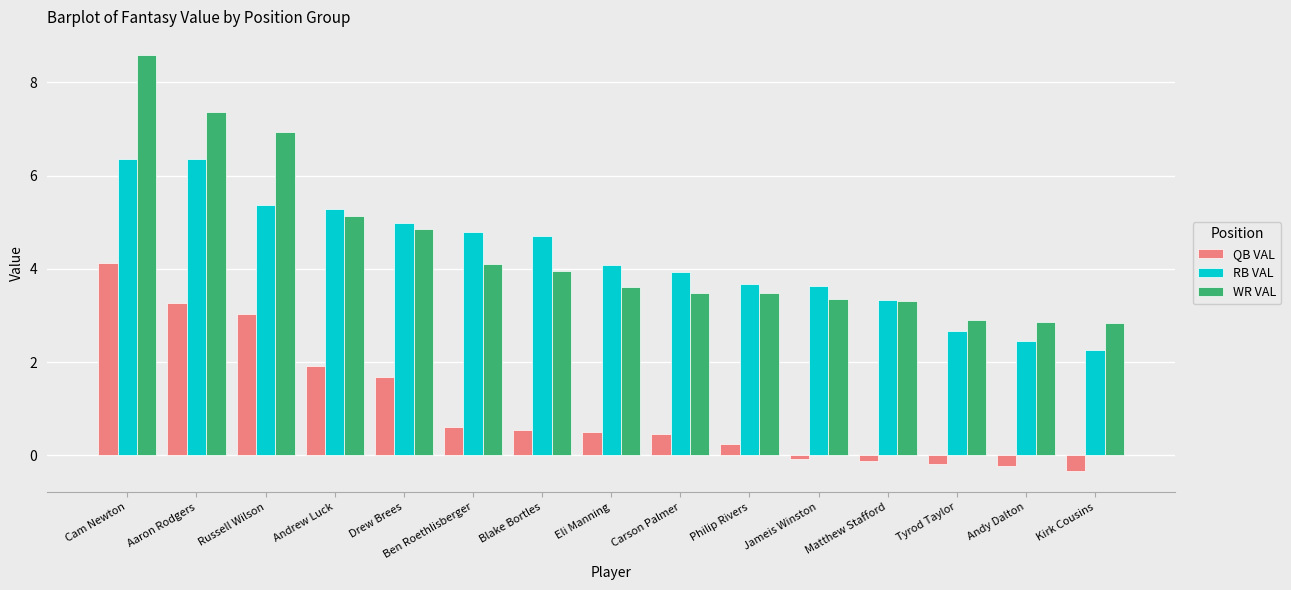

The QB VAL series shows 0.3 at Philip Rivers. True or false?

True